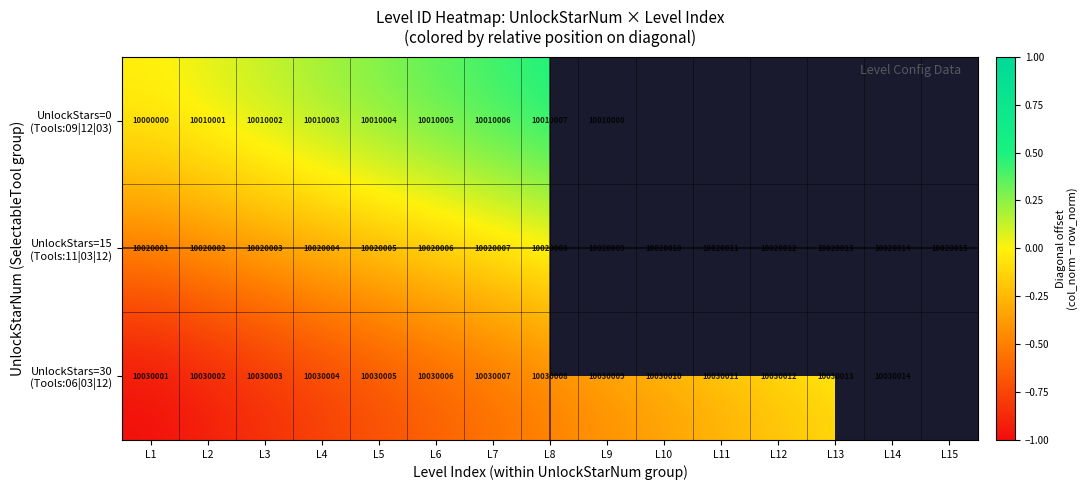

What is the spread (max minus min) of values at L6?

20001